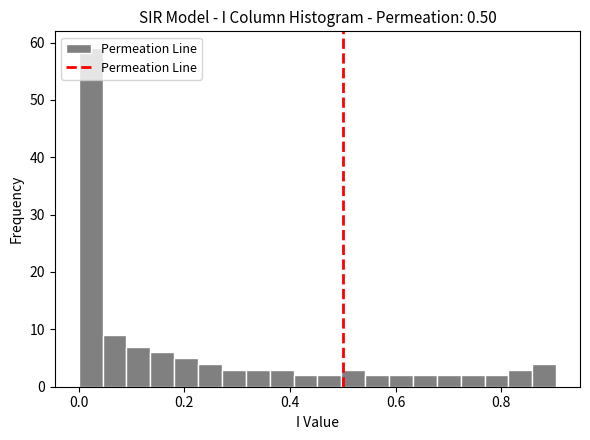

Around what value on the x-axis is the tallest bar? Give the approximate position of its centre, as read against the axis.

0.02